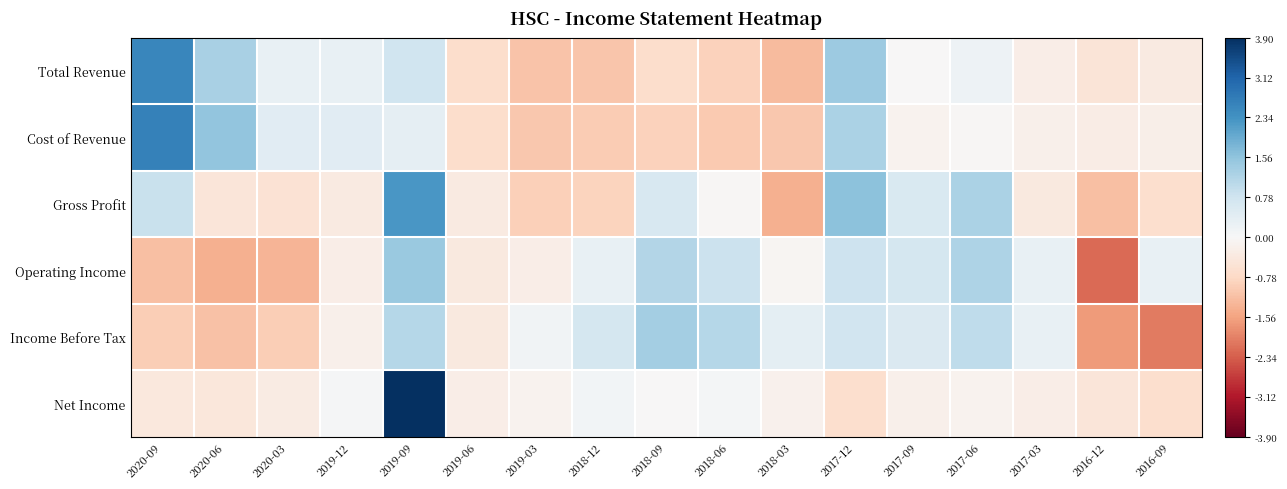

Reading left to right, extract all data points from this chart.

Total Revenue: 2020-09=2.5	2020-06=1.3	2020-03=0.3	2019-12=0.3	2019-09=0.8	2019-06=-0.7	2019-03=-1.1	2018-12=-1.1	2018-09=-0.7	2018-06=-0.9	2018-03=-1.2	2017-12=1.4	2017-09=-0.0	2017-06=0.2	2017-03=-0.3	2016-12=-0.5	2016-09=-0.3
Cost of Revenue: 2020-09=2.6	2020-06=1.5	2020-03=0.5	2019-12=0.4	2019-09=0.3	2019-06=-0.7	2019-03=-1.0	2018-12=-1.0	2018-09=-0.9	2018-06=-1.0	2018-03=-1.0	2017-12=1.2	2017-09=-0.1	2017-06=-0.1	2017-03=-0.2	2016-12=-0.3	2016-09=-0.2
Gross Profit: 2020-09=0.9	2020-06=-0.5	2020-03=-0.6	2019-12=-0.4	2019-09=2.3	2019-06=-0.3	2019-03=-0.9	2018-12=-0.9	2018-09=0.6	2018-06=-0.0	2018-03=-1.4	2017-12=1.6	2017-09=0.6	2017-06=1.2	2017-03=-0.4	2016-12=-1.2	2016-09=-0.6
Operating Income: 2020-09=-1.2	2020-06=-1.4	2020-03=-1.3	2019-12=-0.2	2019-09=1.4	2019-06=-0.4	2019-03=-0.3	2018-12=0.3	2018-09=1.1	2018-06=0.8	2018-03=-0.1	2017-12=0.8	2017-09=0.7	2017-06=1.2	2017-03=0.3	2016-12=-2.2	2016-09=0.3
Income Before Tax: 2020-09=-1.0	2020-06=-1.1	2020-03=-1.0	2019-12=-0.2	2019-09=1.1	2019-06=-0.4	2019-03=0.1	2018-12=0.7	2018-09=1.3	2018-06=1.1	2018-03=0.4	2017-12=0.7	2017-09=0.6	2017-06=1.0	2017-03=0.3	2016-12=-1.7	2016-09=-2.0
Net Income: 2020-09=-0.4	2020-06=-0.4	2020-03=-0.3	2019-12=0.0	2019-09=3.9	2019-06=-0.2	2019-03=-0.1	2018-12=0.1	2018-09=-0.0	2018-06=0.1	2018-03=-0.2	2017-12=-0.7	2017-09=-0.2	2017-06=-0.1	2017-03=-0.2	2016-12=-0.5	2016-09=-0.7